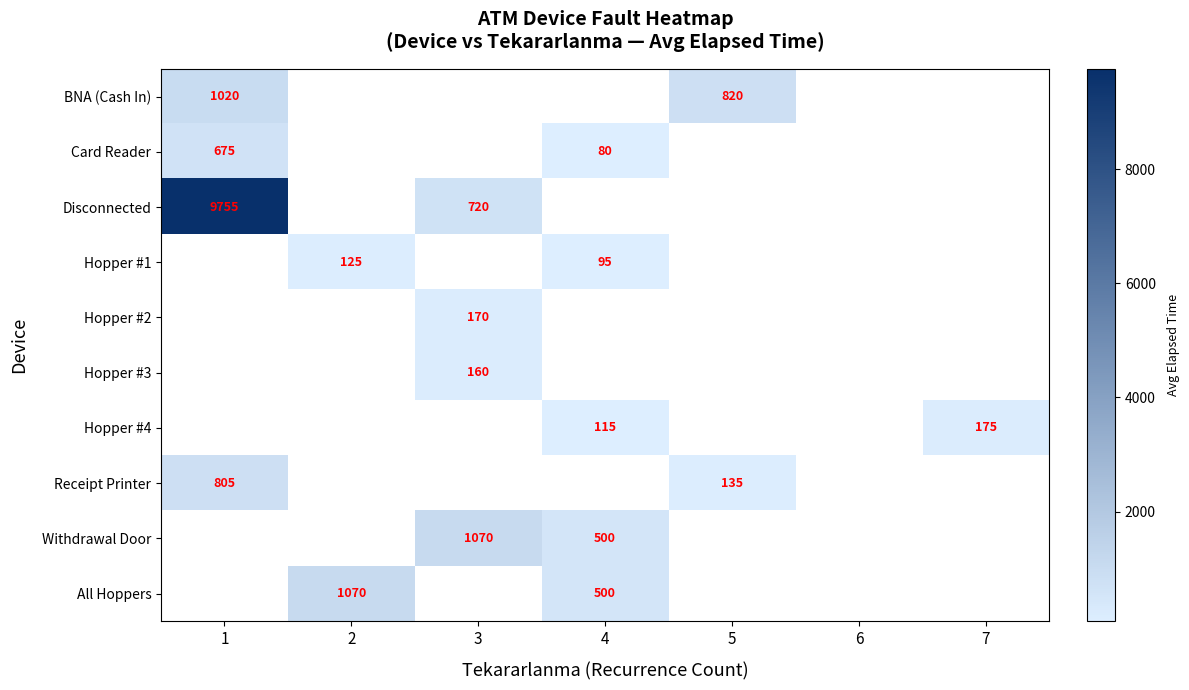

The value of Hopper #2 at 3 is 234. True or false?

False